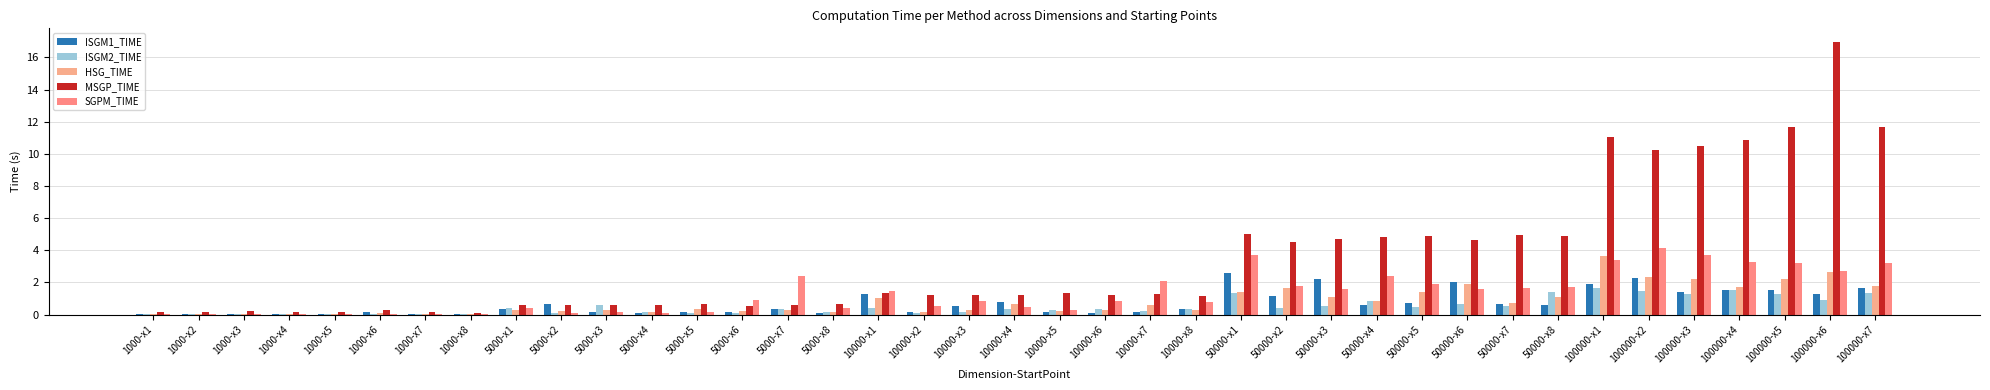

At which label does MSGP_TIME reach its minimum?

1000-x8